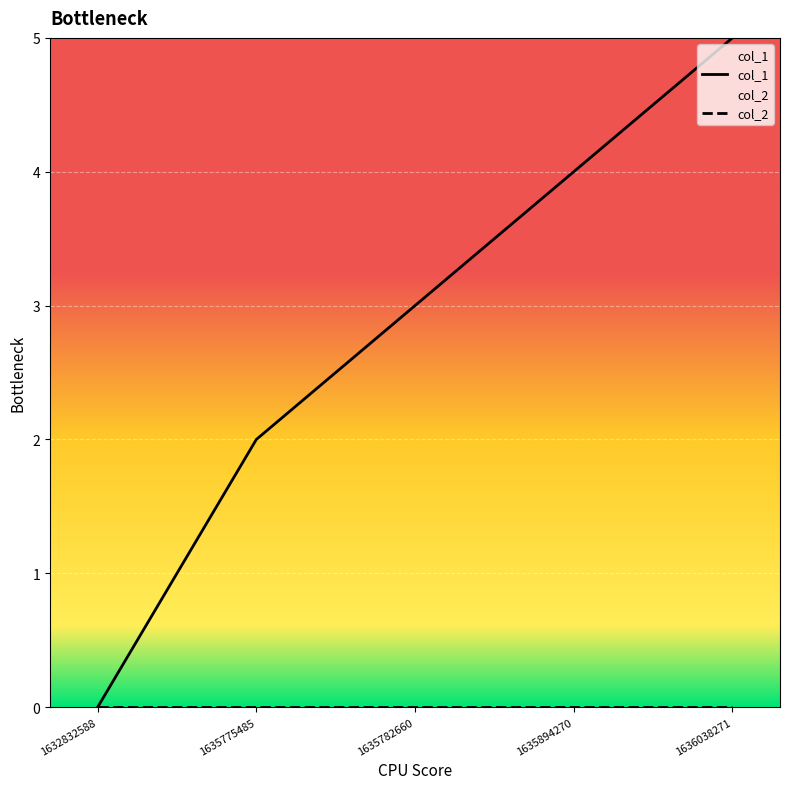

Reading left to right, extract all data points from this chart.

0	2	3	4	5